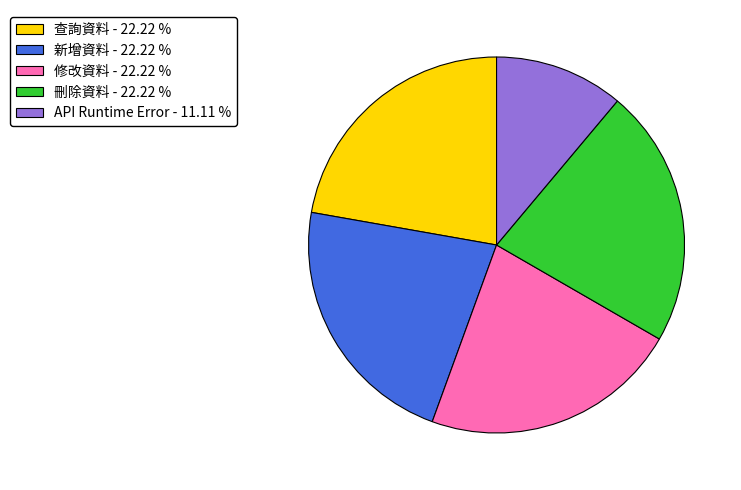

Does API Runtime Error - 11.11 % account for over 50% of the chart?

No